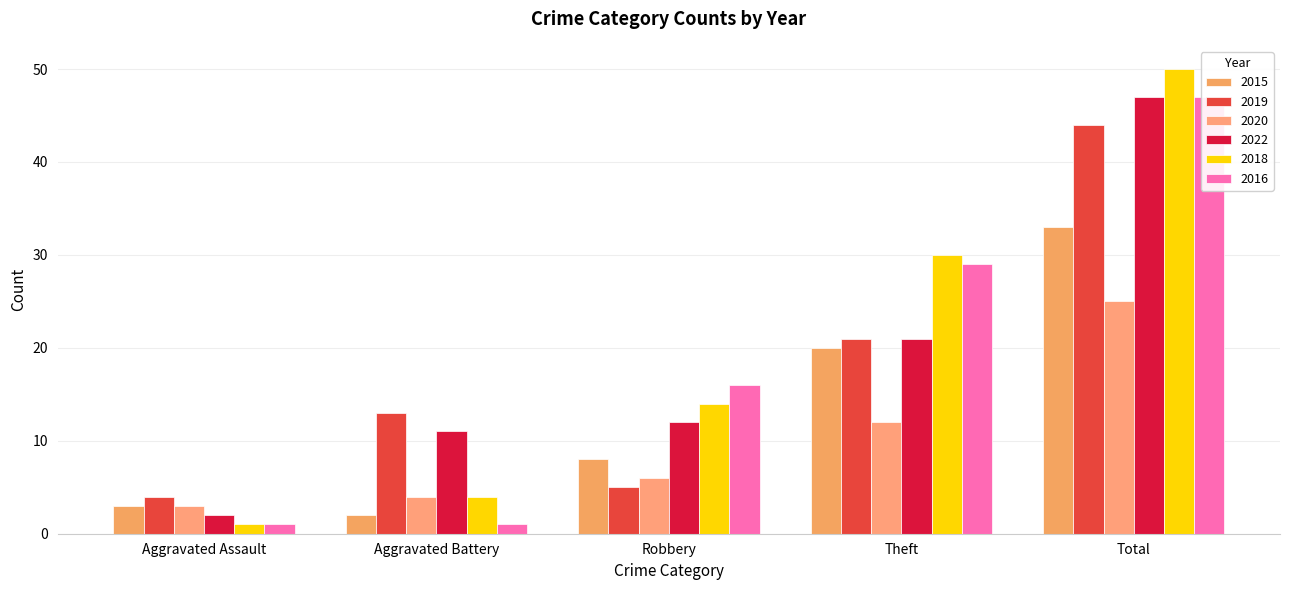

List the series in order of their peak value, lowest first.

2020, 2015, 2019, 2022, 2016, 2018